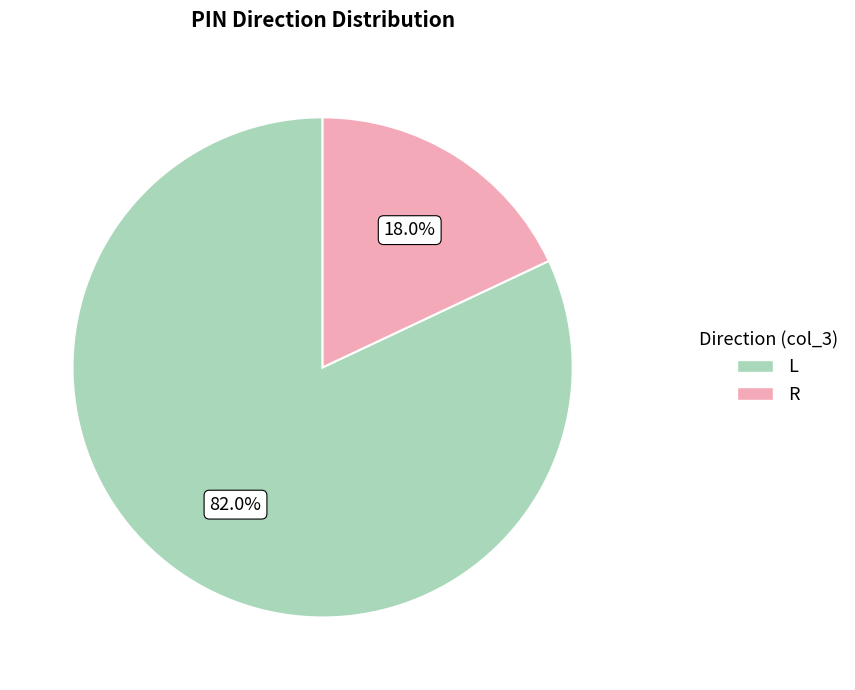

How much of the chart is everything except L?

18.0%